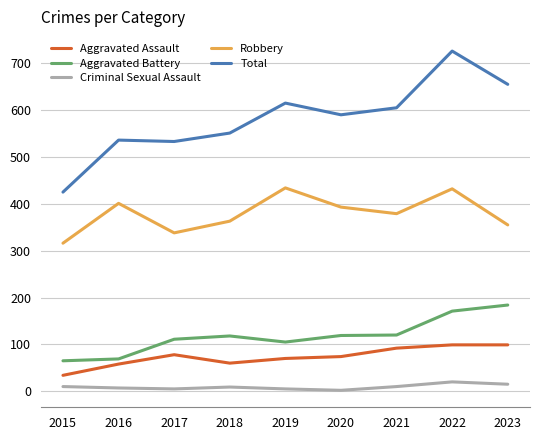

How many categories are shown in the chart?

9